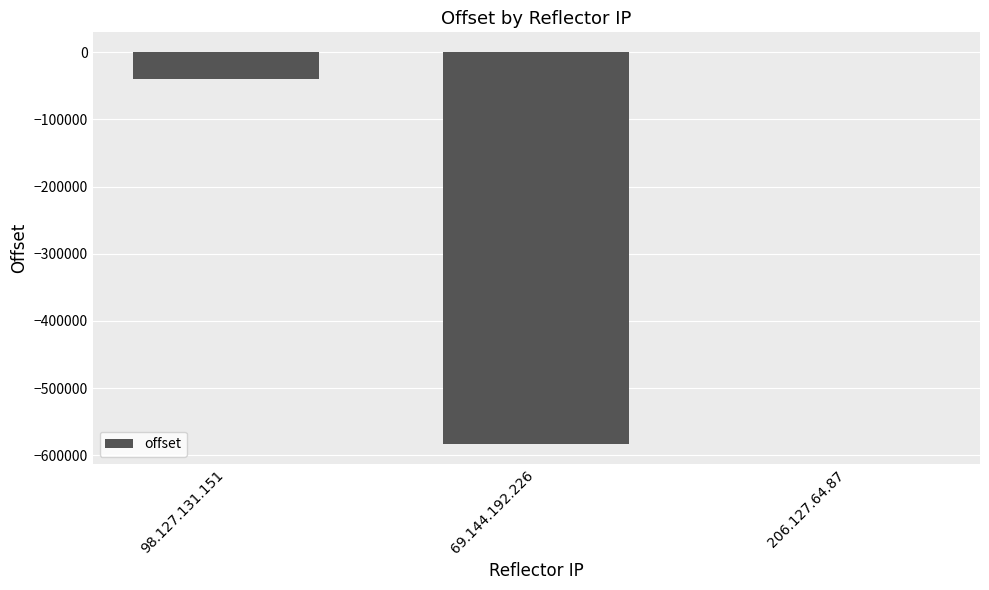

Count the number of data series in this chart.

1